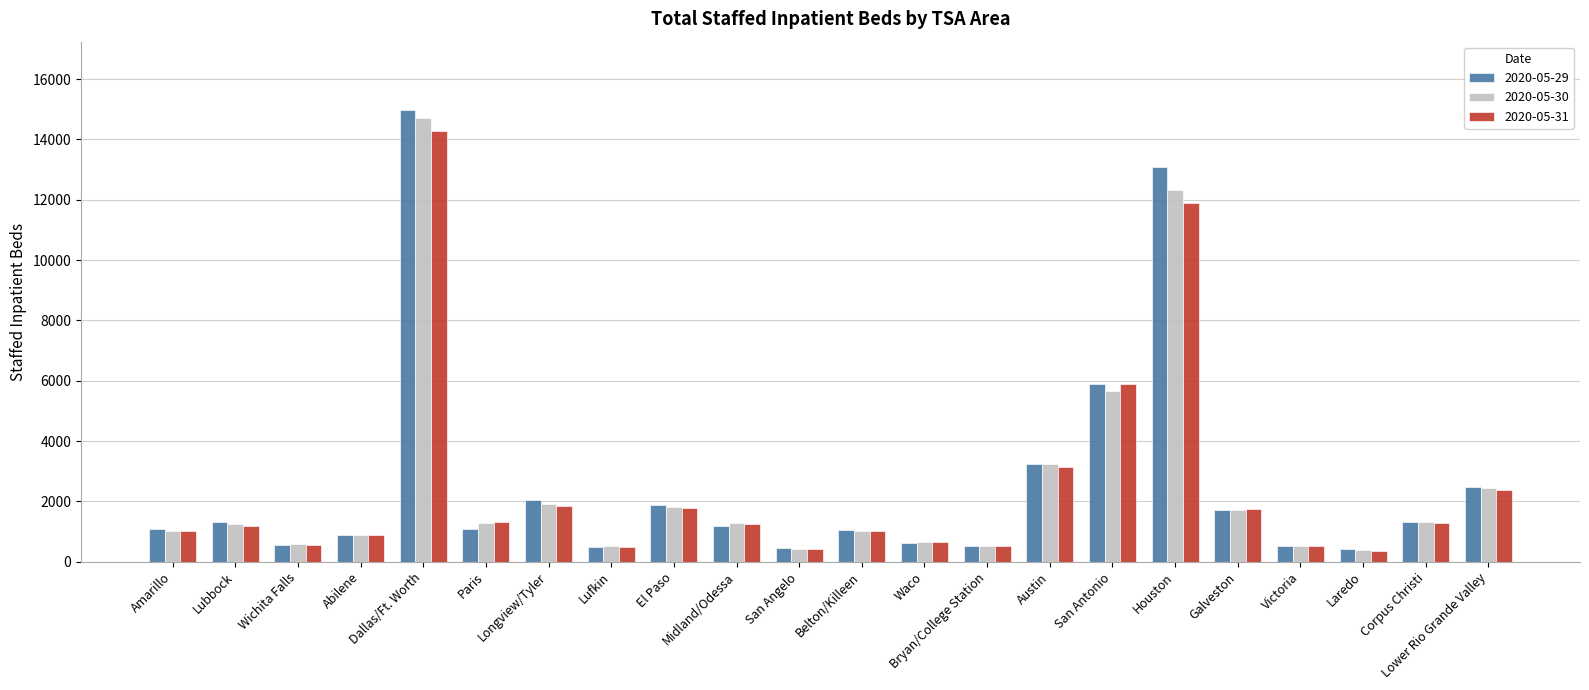

Where is 2020-05-31 nearest to the value 7323?

San Antonio